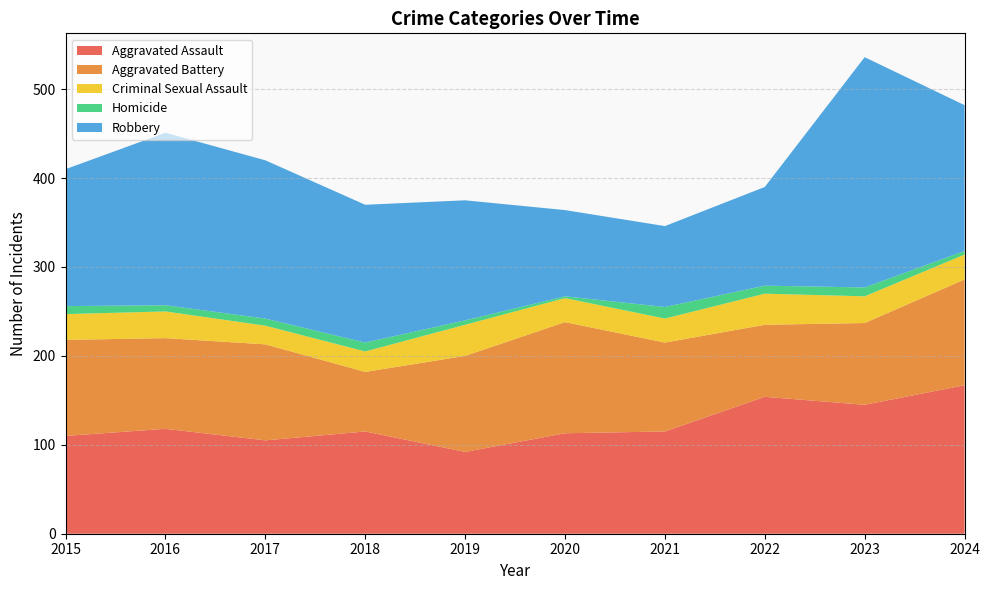

Reading left to right, what are all the values shown in this chart?

Aggravated Assault: 2015=110	2016=118	2017=105	2018=115	2019=92	2020=113	2021=115	2022=154	2023=145	2024=167
Aggravated Battery: 2015=108	2016=102	2017=108	2018=67	2019=108	2020=125	2021=100	2022=81	2023=92	2024=119
Criminal Sexual Assault: 2015=29	2016=30	2017=21	2018=23	2019=35	2020=27	2021=27	2022=35	2023=30	2024=28
Homicide: 2015=9	2016=7	2017=8	2018=10	2019=5	2020=2	2021=13	2022=9	2023=10	2024=4
Robbery: 2015=154	2016=194	2017=178	2018=155	2019=135	2020=97	2021=91	2022=111	2023=259	2024=164